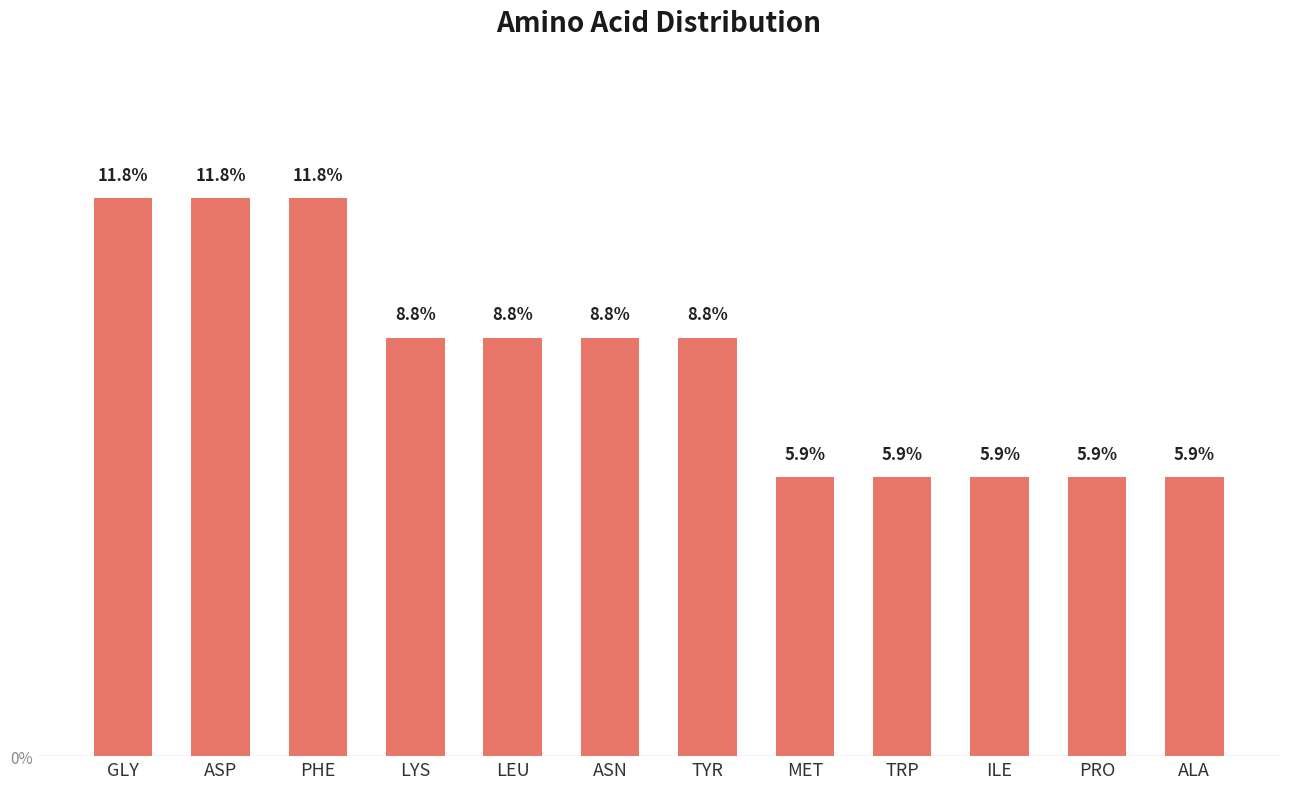

At which label does the data first exceed 8?

GLY